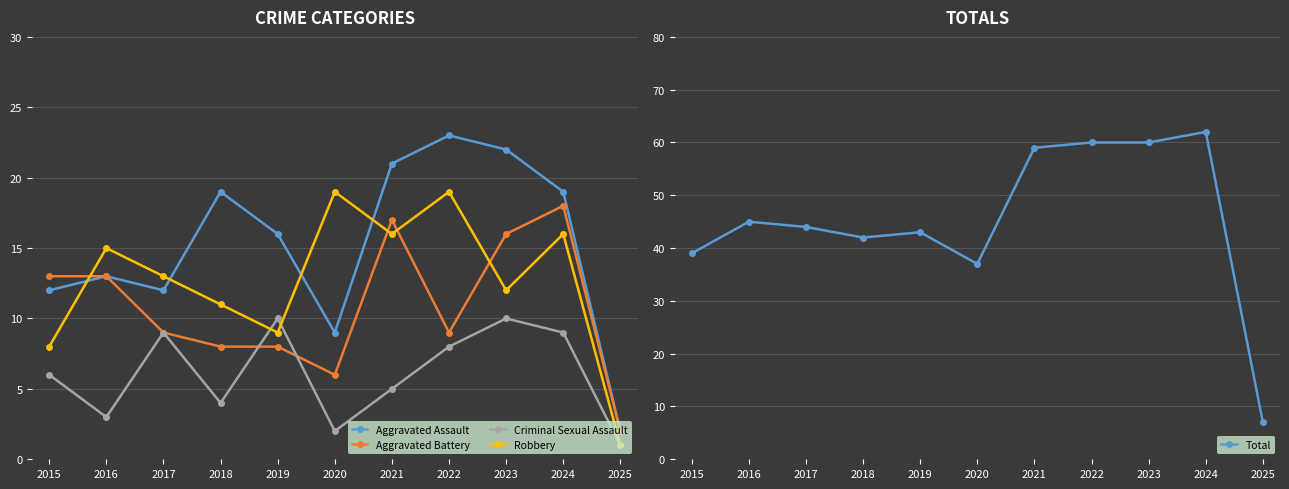

Reading left to right, what are all the values shown in this chart?

Aggravated Assault: 2015=12	2016=13	2017=12	2018=19	2019=16	2020=9	2021=21	2022=23	2023=22	2024=19	2025=2
Aggravated Battery: 2015=13	2016=13	2017=9	2018=8	2019=8	2020=6	2021=17	2022=9	2023=16	2024=18	2025=2
Criminal Sexual Assault: 2015=6	2016=3	2017=9	2018=4	2019=10	2020=2	2021=5	2022=8	2023=10	2024=9	2025=1
Robbery: 2015=8	2016=15	2017=13	2018=11	2019=9	2020=19	2021=16	2022=19	2023=12	2024=16	2025=1
Total: 2015=39	2016=45	2017=44	2018=42	2019=43	2020=37	2021=59	2022=60	2023=60	2024=62	2025=7